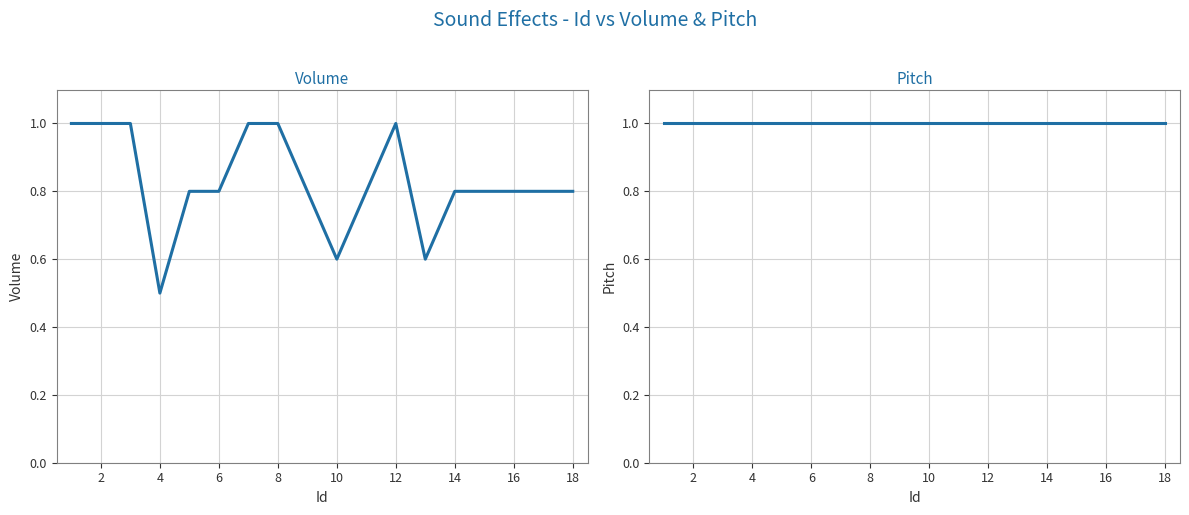

What is the minimum value shown in the chart?

0.5